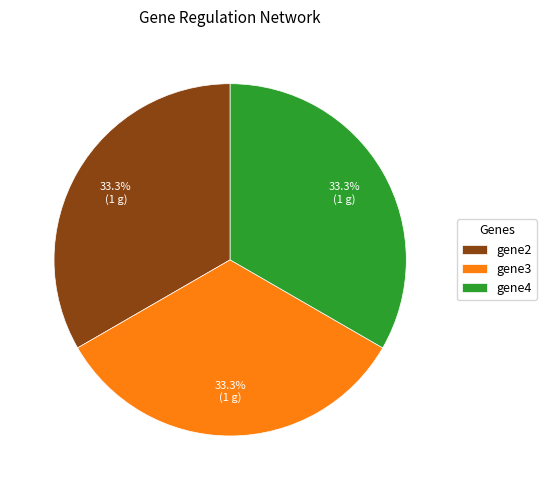

Is there any slice that represents more than half of the pie?

No